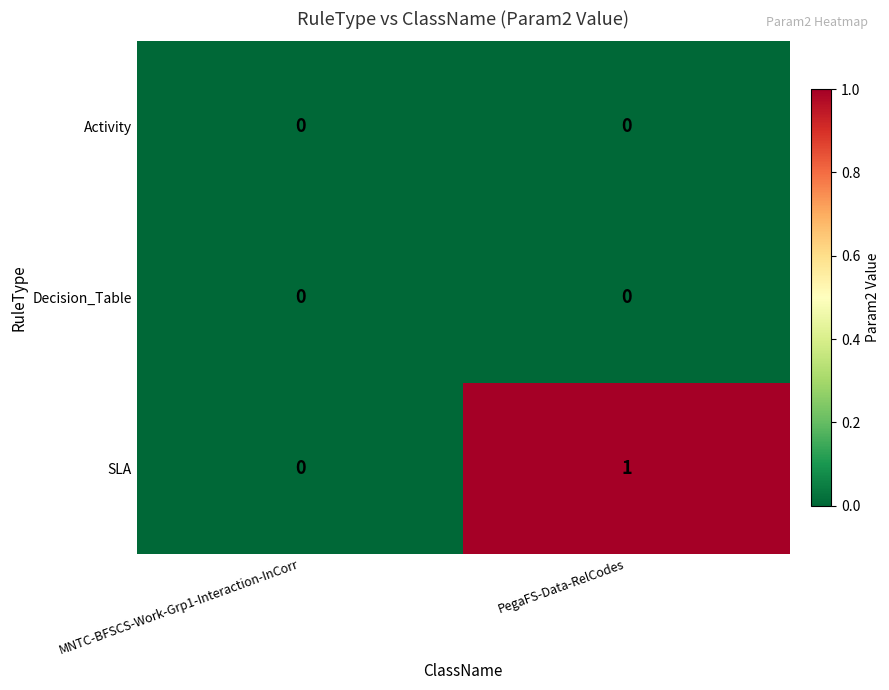

Which series has the largest total across all categories?

SLA